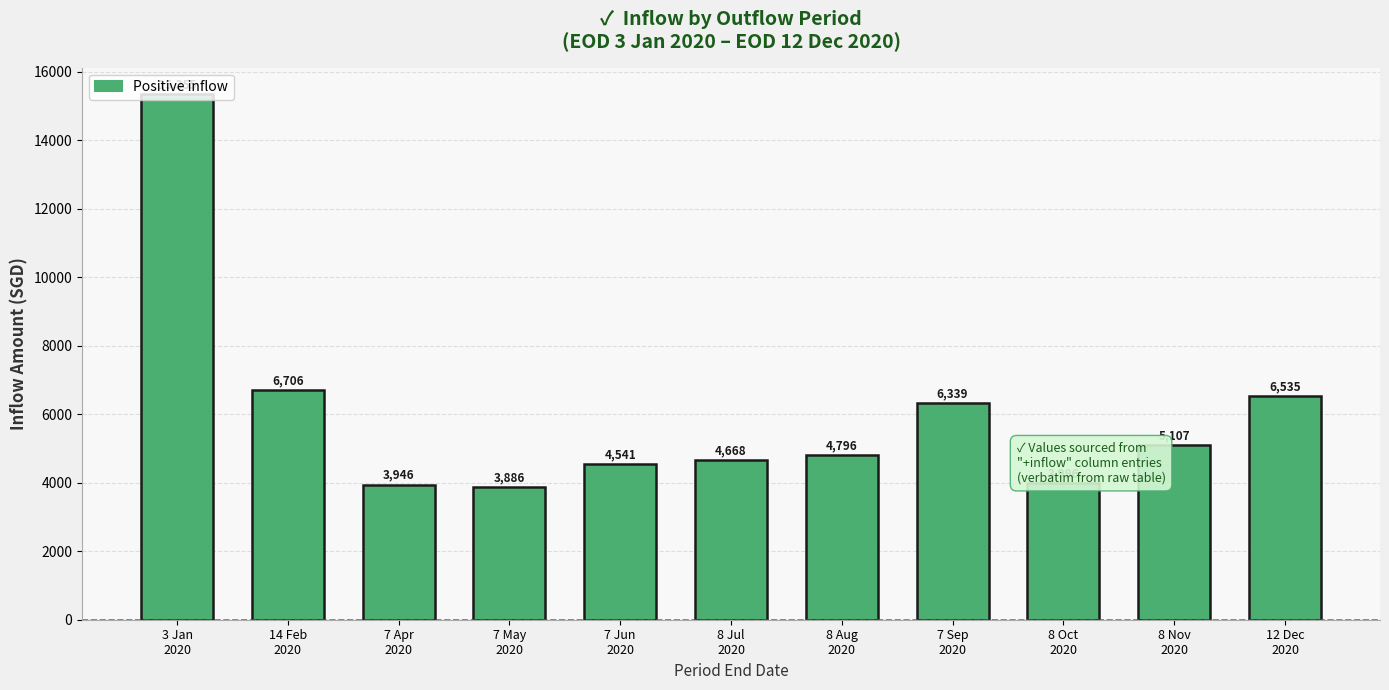

Rank the categories by value from lowest to highest.

7 May
2020, 7 Apr
2020, 8 Oct
2020, 7 Jun
2020, 8 Jul
2020, 8 Aug
2020, 8 Nov
2020, 7 Sep
2020, 12 Dec
2020, 14 Feb
2020, 3 Jan
2020